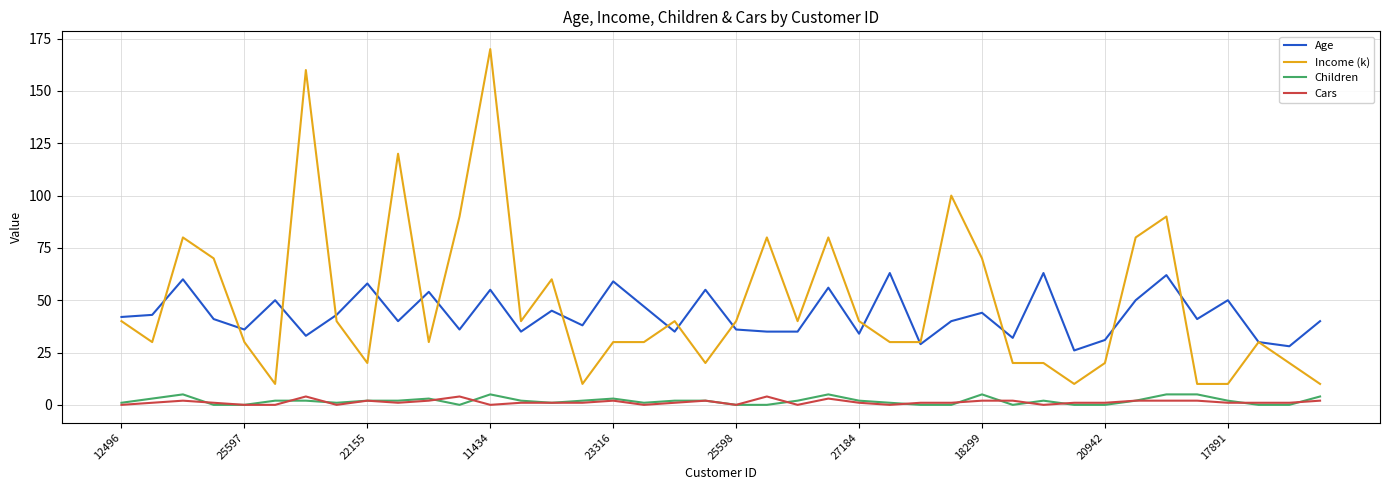

True or false: Income (k) and Children intersect in this chart.

False